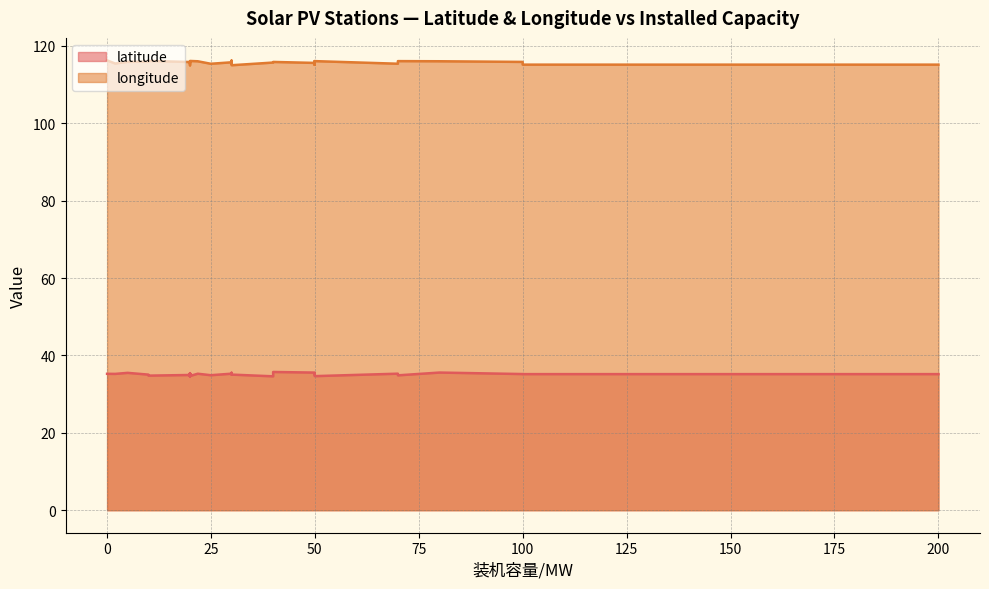

Which series has the largest range (max minus min)?

longitude